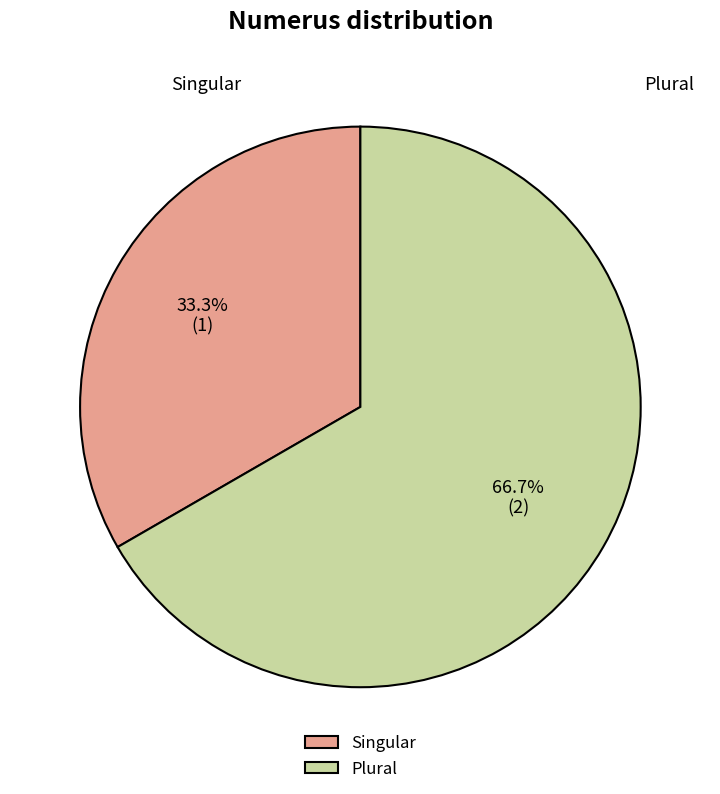

Which slice is the smallest?

Singular